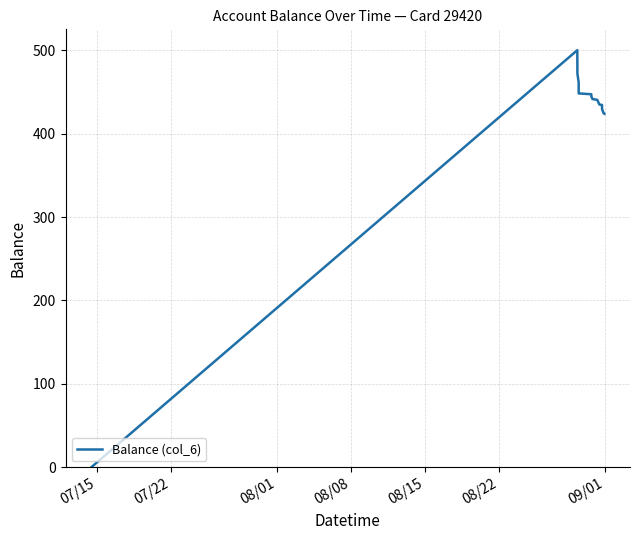

What is the greatest value displayed?

500.0